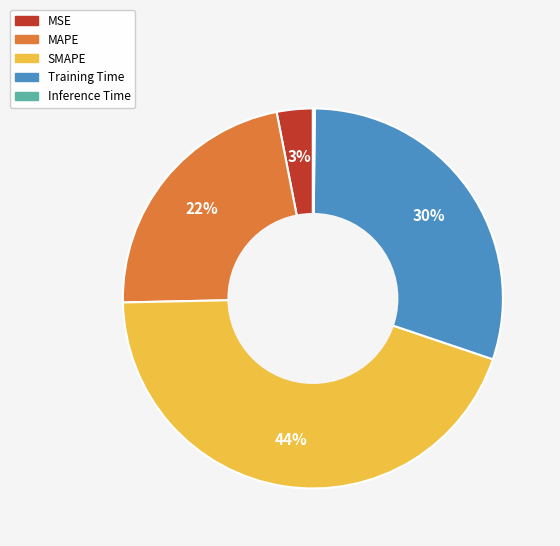

Combined, do MSE and Training Time account for over 50%?

No